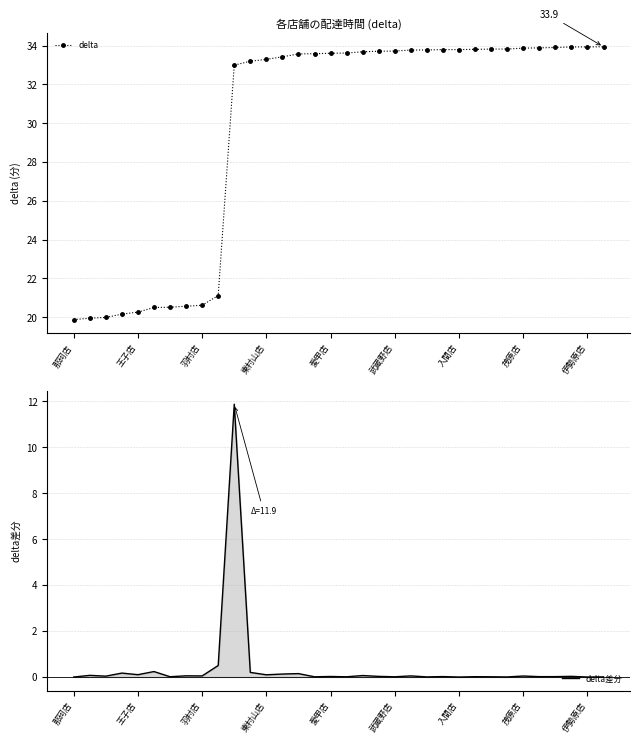

Which series has the largest range (max minus min)?

delta